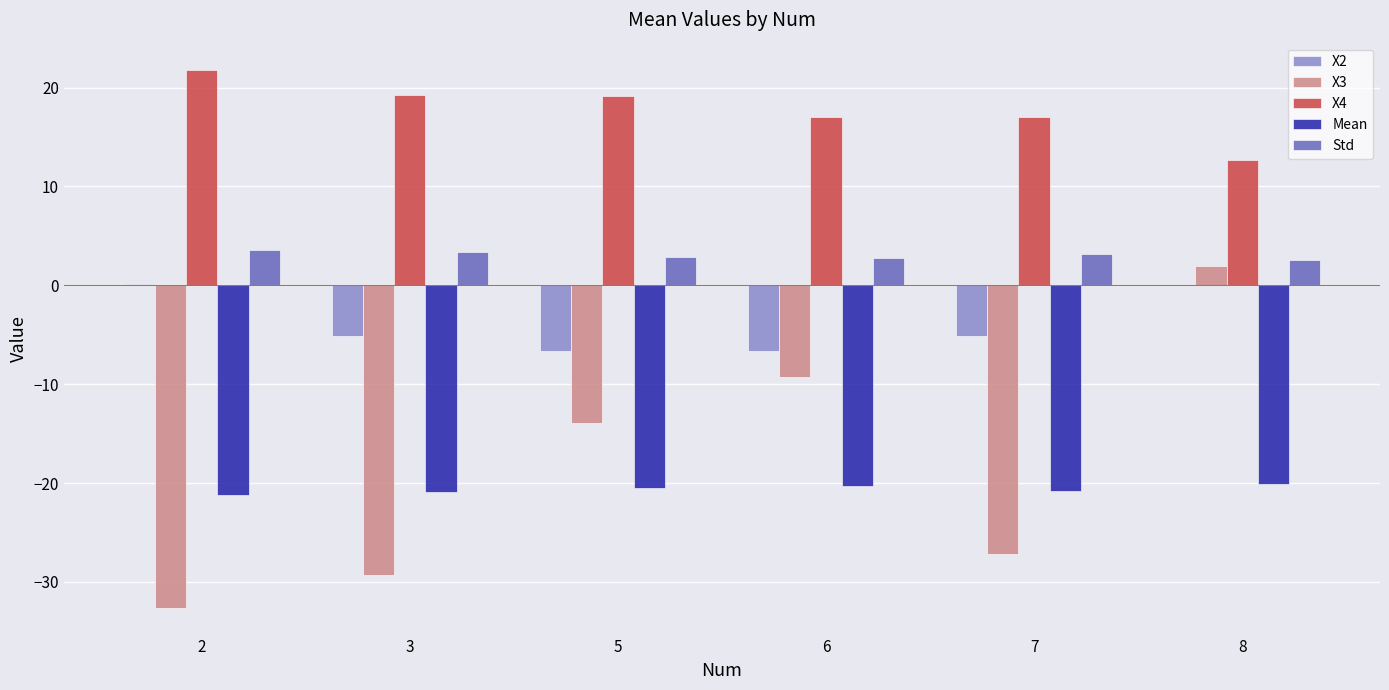

Is the value of Mean at 5 greater than the value of Std at 8?

No